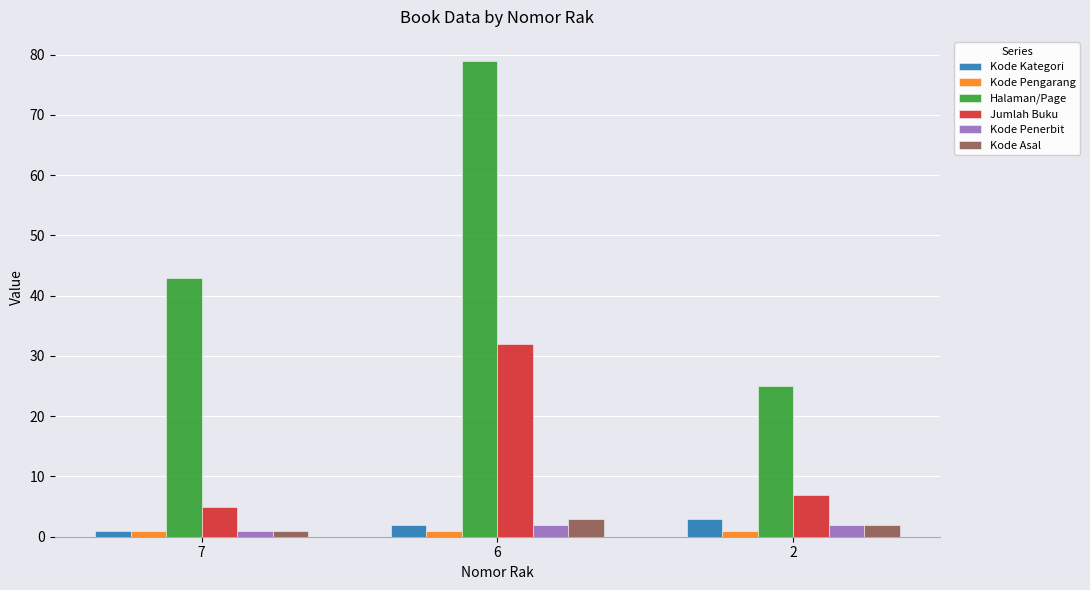

At how many categories does at least one series exceed 76?

1